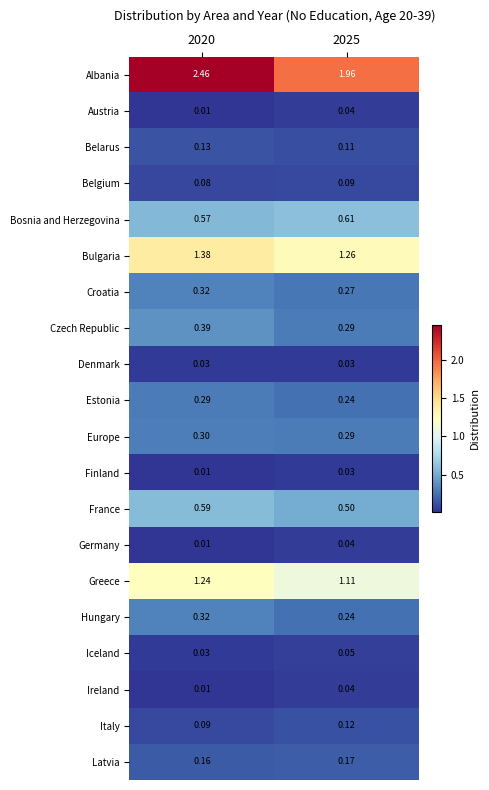

Which series has the largest total across all categories?

Albania